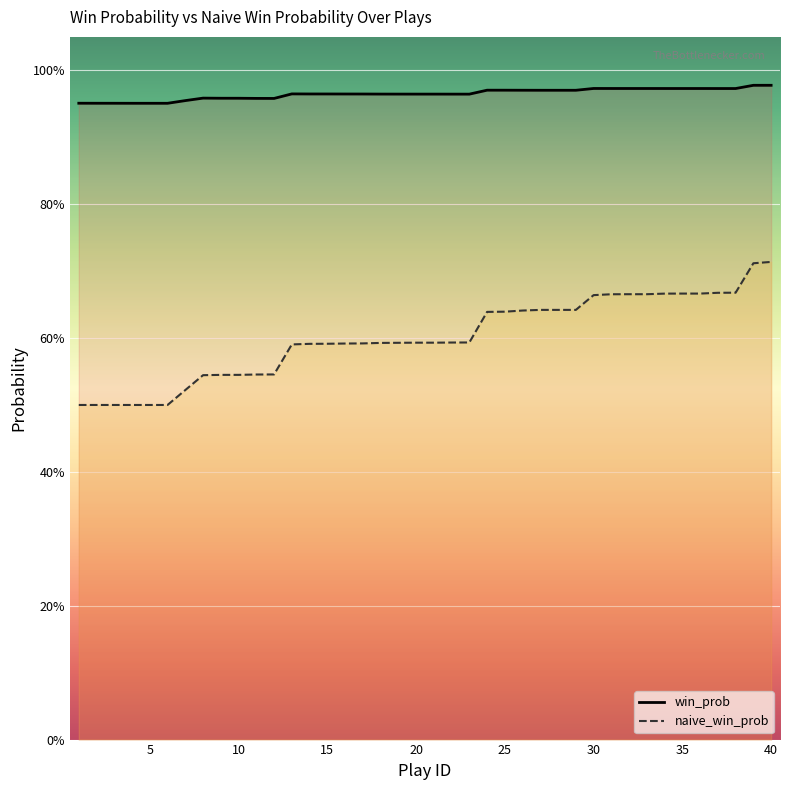

Reading left to right, list all the values displayed in this chart.

win_prob: 1=1.0	2=1.0	3=1.0	4=1.0	5=1.0	6=1.0	7=1.0	8=1.0	9=1.0	10=1.0	11=1.0	12=1.0	13=1.0	14=1.0	15=1.0	16=1.0	17=1.0	18=1.0	19=1.0	20=1.0	21=1.0	22=1.0	23=1.0	24=1.0	25=1.0	26=1.0	27=1.0	28=1.0	29=1.0	30=1.0	31=1.0	32=1.0	33=1.0	34=1.0	35=1.0	36=1.0	37=1.0	38=1.0	39=1.0	40=1.0
naive_win_prob: 1=0.5	2=0.5	3=0.5	4=0.5	5=0.5	6=0.5	7=0.5	8=0.5	9=0.5	10=0.5	11=0.5	12=0.5	13=0.6	14=0.6	15=0.6	16=0.6	17=0.6	18=0.6	19=0.6	20=0.6	21=0.6	22=0.6	23=0.6	24=0.6	25=0.6	26=0.6	27=0.6	28=0.6	29=0.6	30=0.7	31=0.7	32=0.7	33=0.7	34=0.7	35=0.7	36=0.7	37=0.7	38=0.7	39=0.7	40=0.7